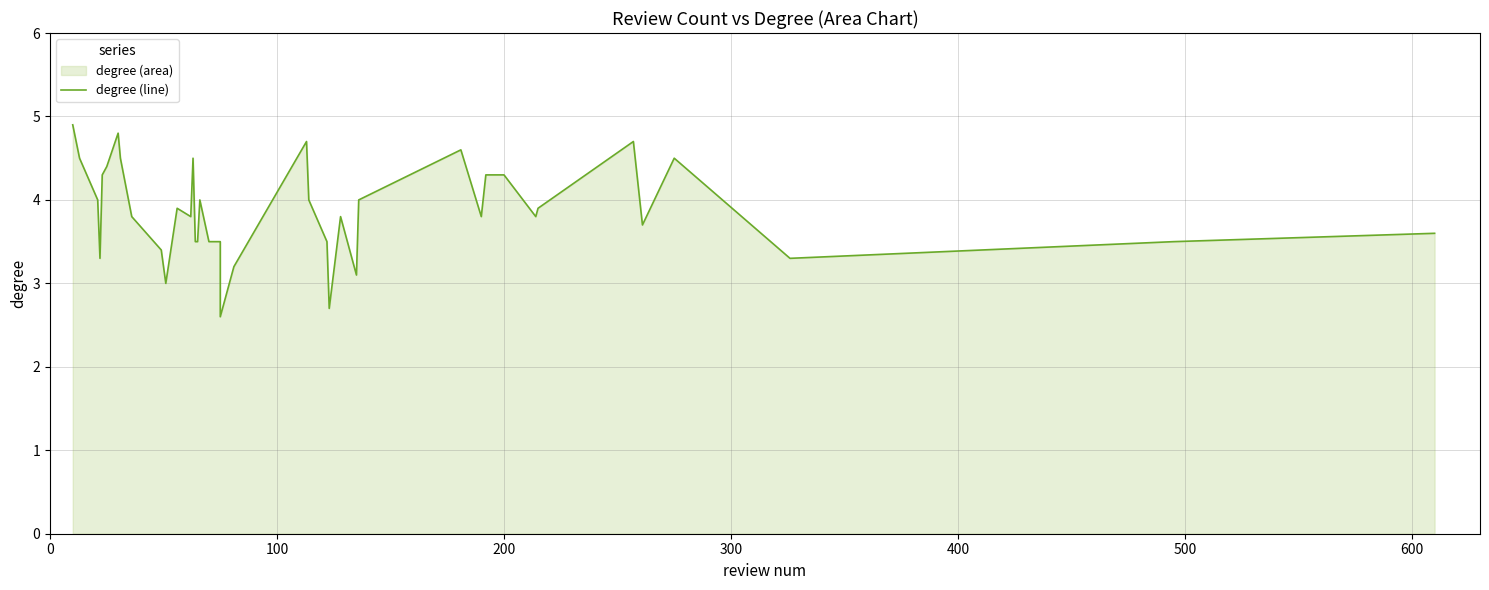

How many data points are less than 3?

2